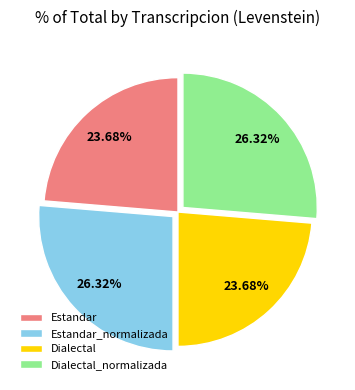

To the nearest percent, what percentage of the pie is Estandar?

24%